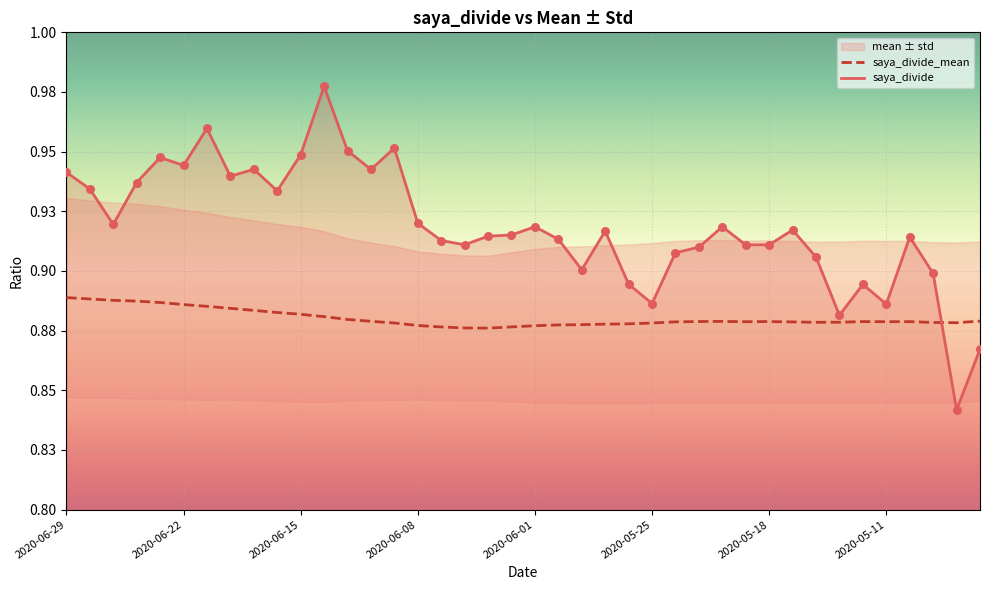

Which series contains the lowest Y value?

saya_divide